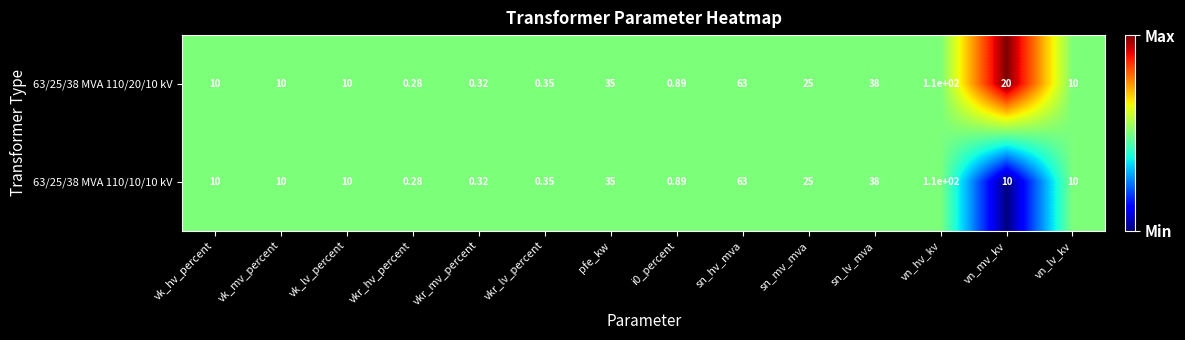

Which category has the lowest value in the 63/25/38 MVA 110/10/10 kV series?

vkr_hv_percent